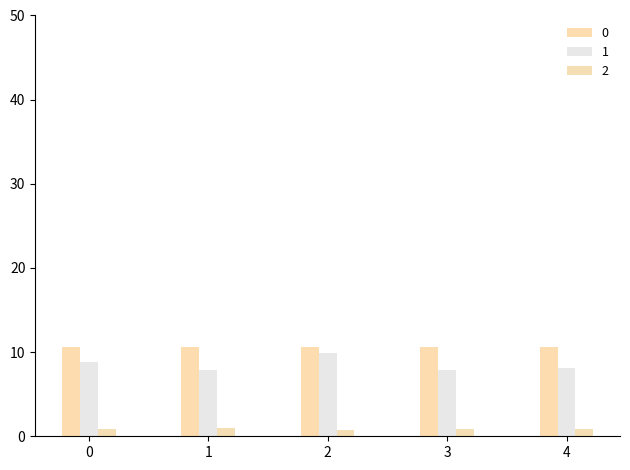

Reading left to right, what are all the values shown in this chart?

0: 0=10.6	1=10.6	2=10.7	3=10.6	4=10.6
1: 0=8.8	1=7.9	2=9.9	3=7.9	4=8.2
2: 0=0.9	1=1.0	2=0.8	3=0.9	4=0.9